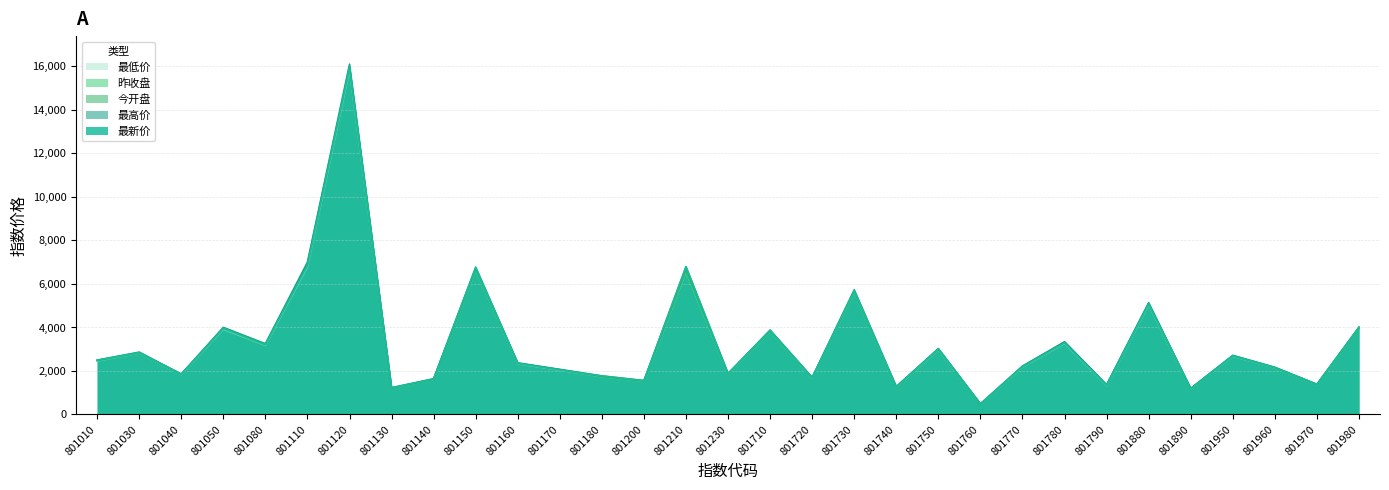

The 最新价 series shows 3806.2 at 801960. True or false?

False